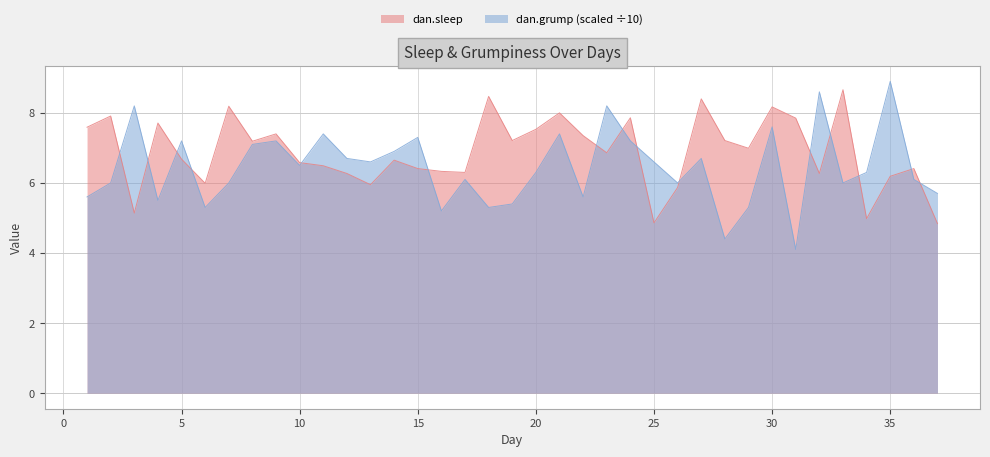

What is the difference between the values at 18 and 2?

0.7